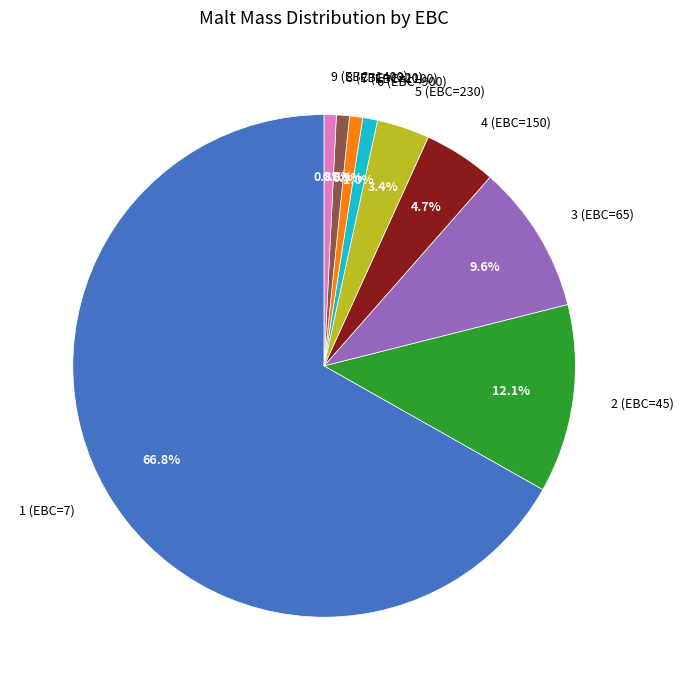

Which slice is the largest?

1 (EBC=7)